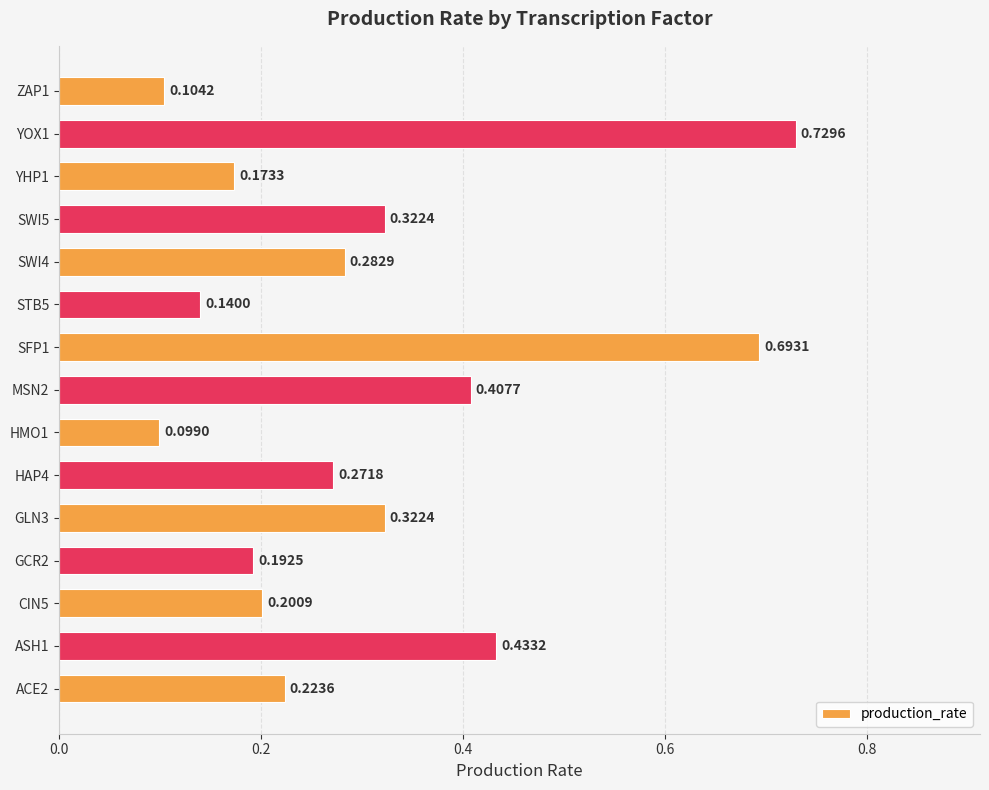

What is the change in value from CIN5 to SFP1?

+0.5